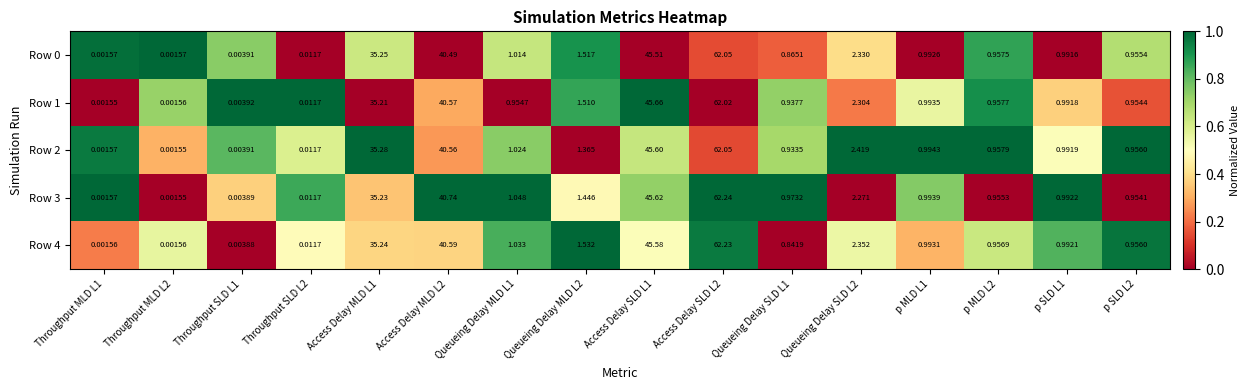

Between p MLD L1 and p MLD L2, which series saw the biggest shift?

Row 3